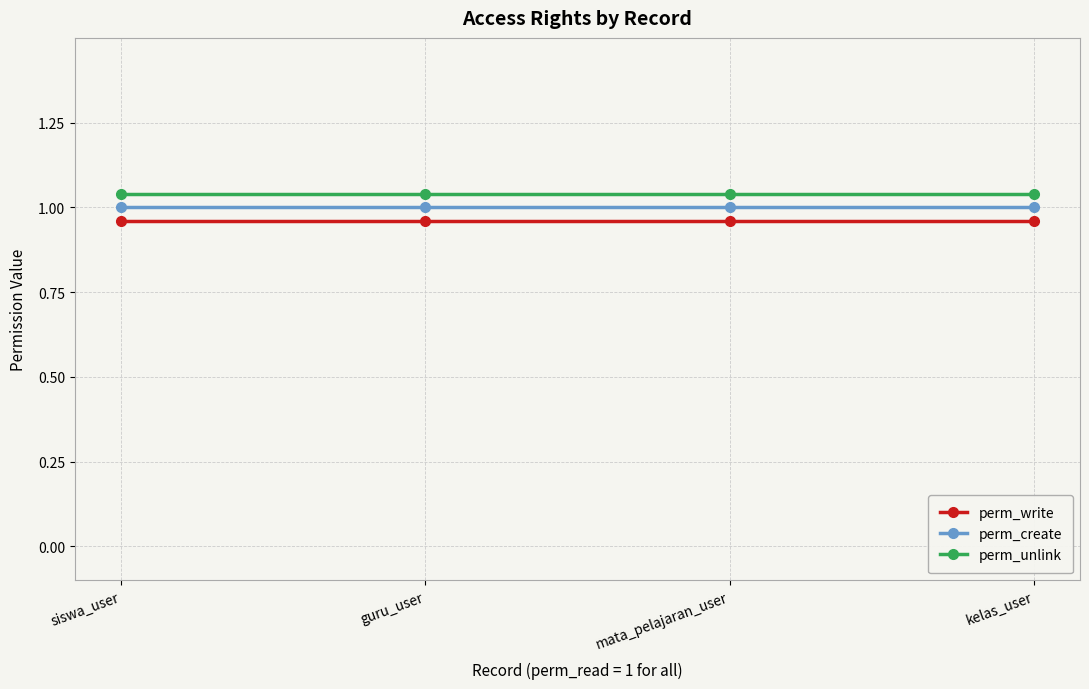

What is the value of the perm_write point at the 3rd from the left?

1.0